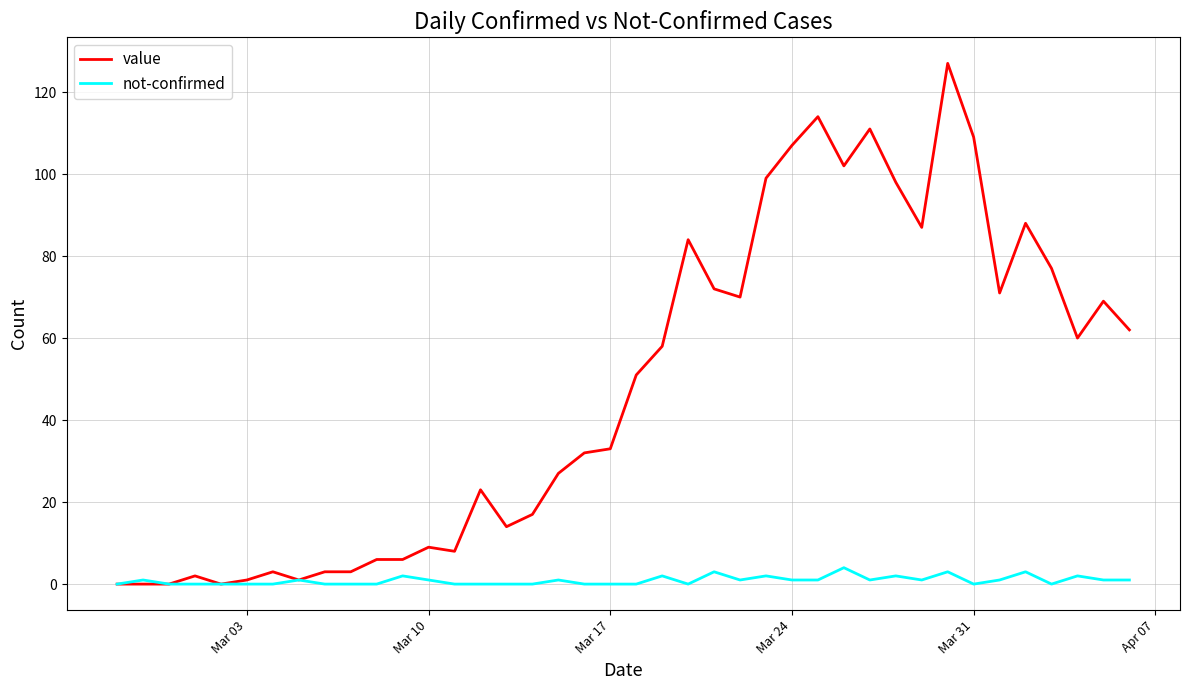

Which series has the widest spread of values?

value